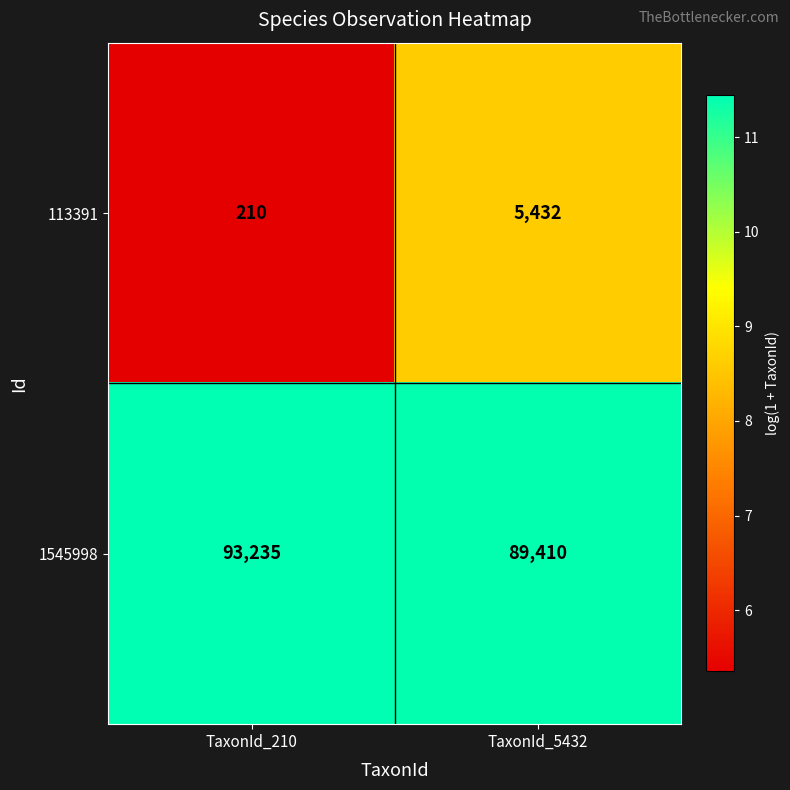

Reading left to right, what are all the values shown in this chart?

113391: 210	5432
1545998: 93235	89410